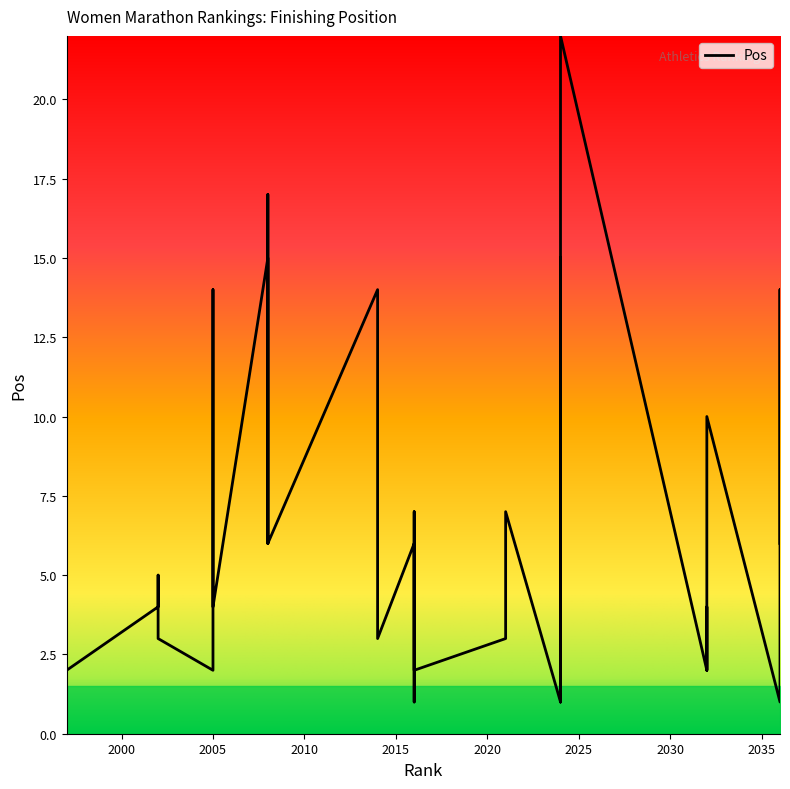

Between 2016 and 2032, which is larger?

2032